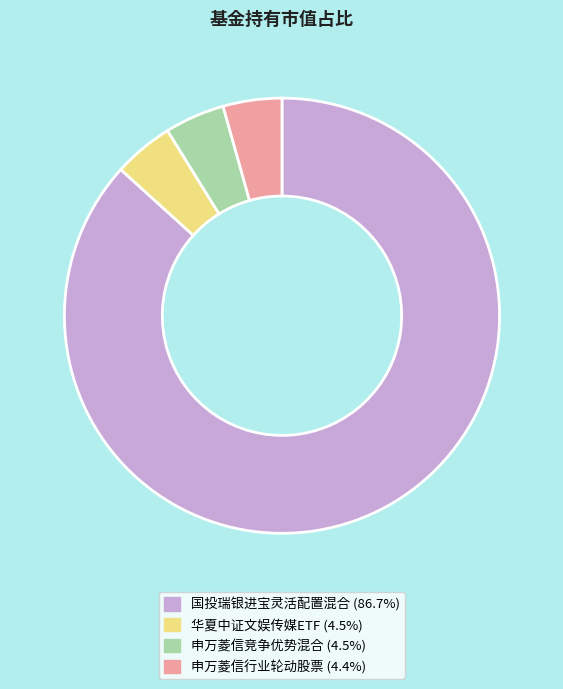

Is 华夏中证文娱传媒ETF the majority of the pie?

No